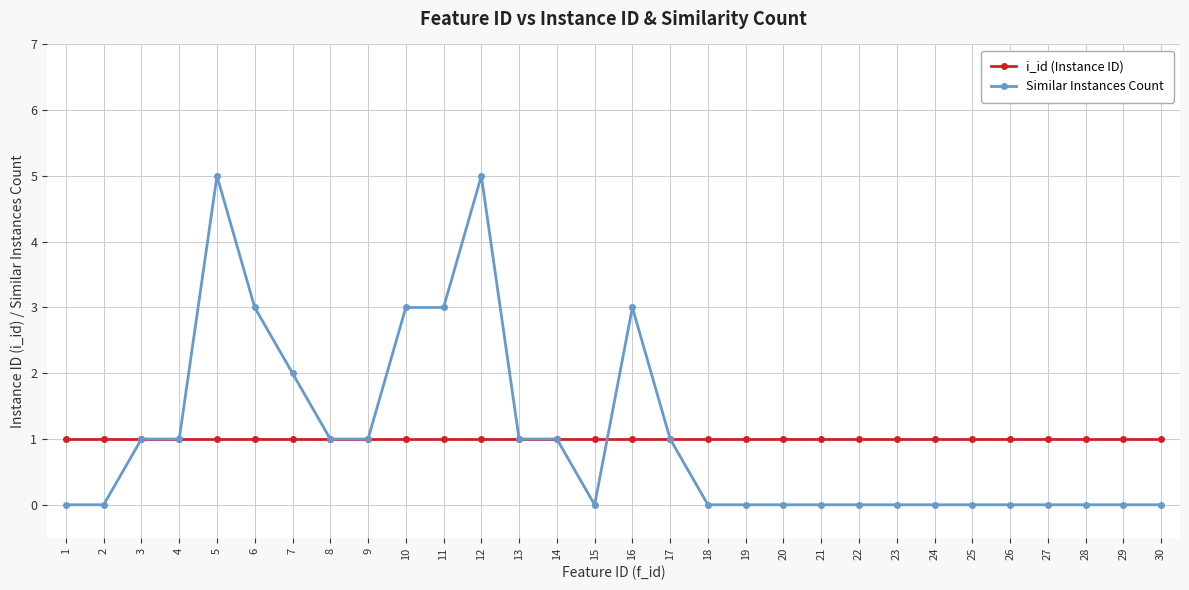

What is the highest value of the Similar Instances Count series?

5